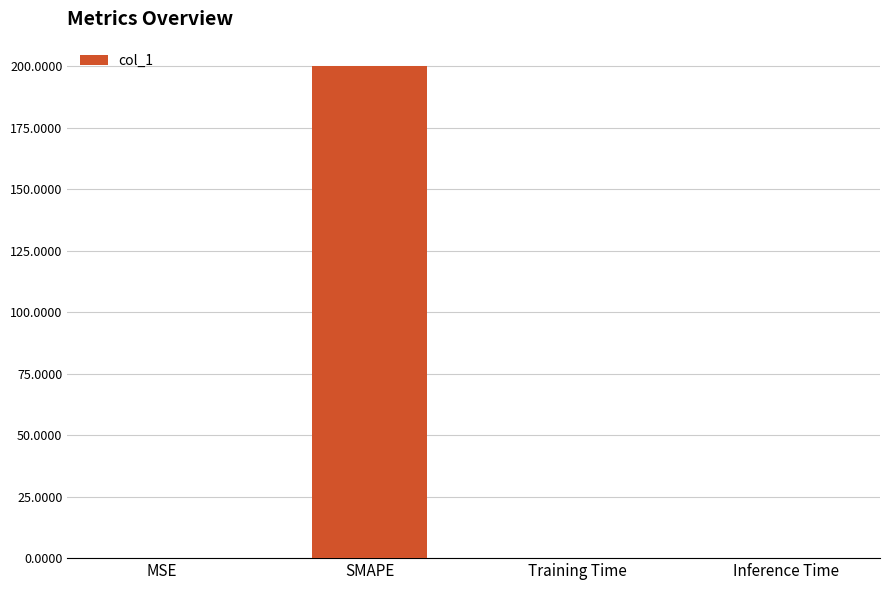

What is the sum of all values?

200.2